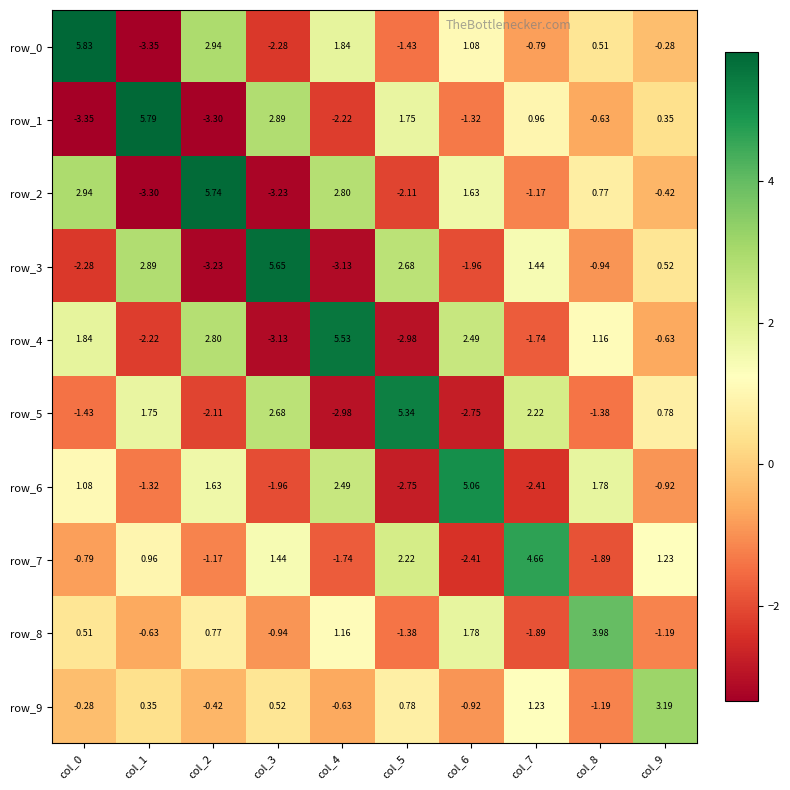

What is the difference between the maximum and second lowest values in the row_2 series?

9.0